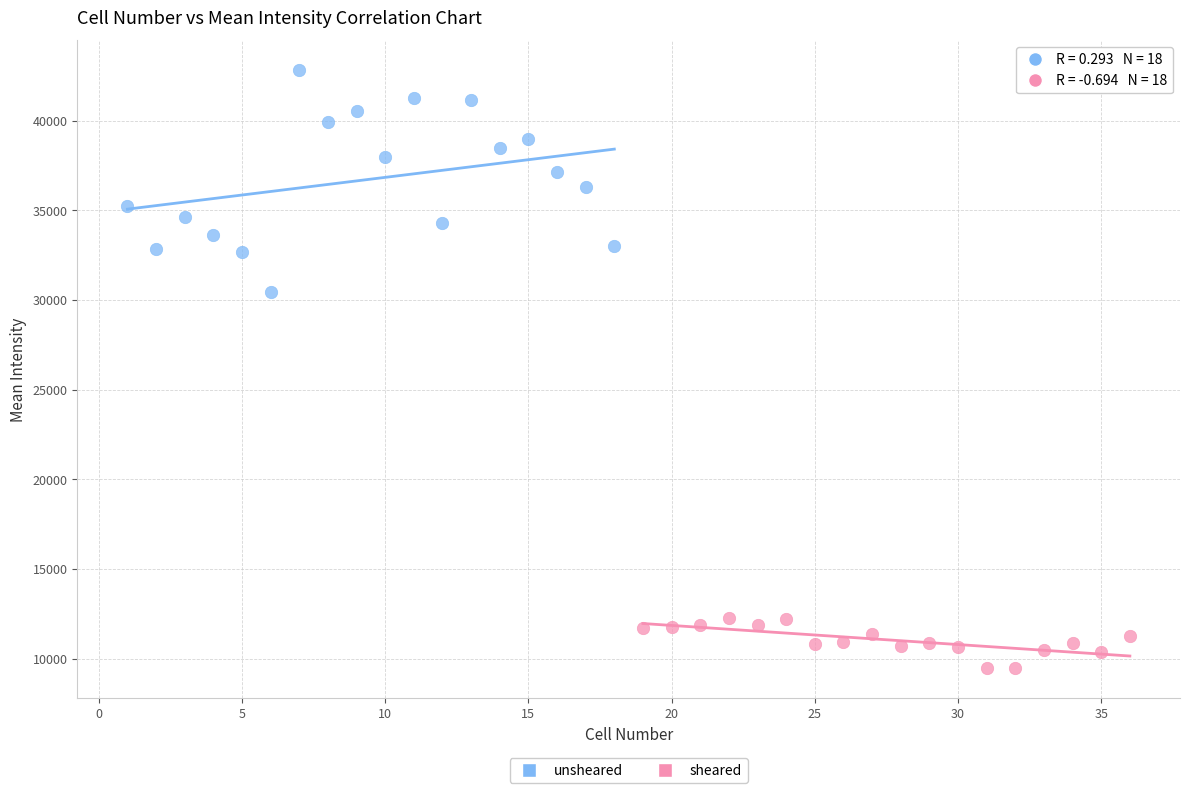

Which series reaches the maximum Y coordinate?

unsheared